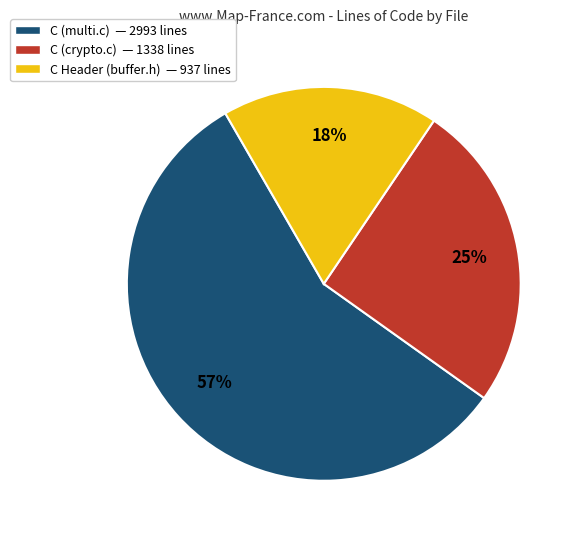

True or false: C (crypto.c) accounts for 39% of the total.

False